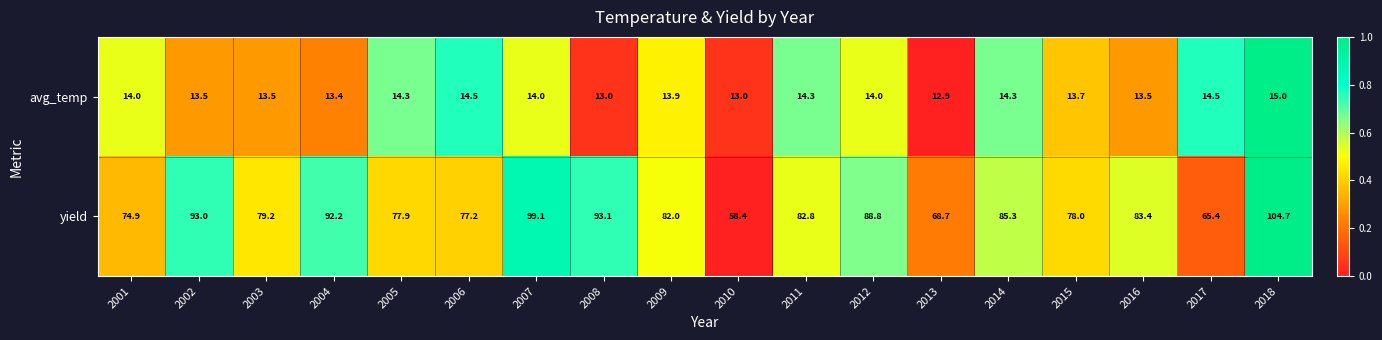

What is the difference between the highest and lowest values at 2005?

63.6